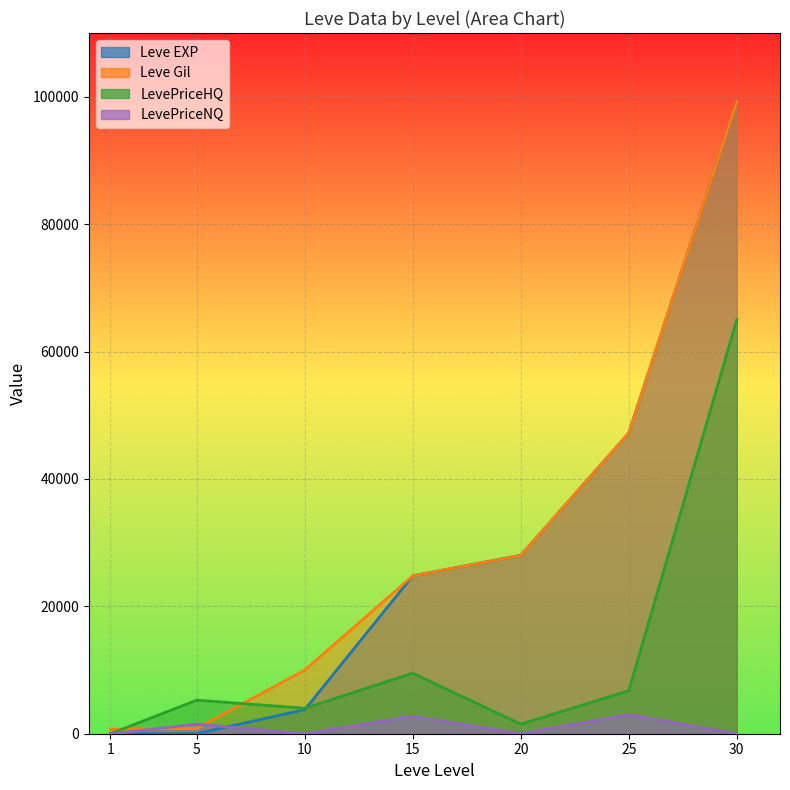

Between 1 and 20, which series saw the biggest shift?

Leve Gil